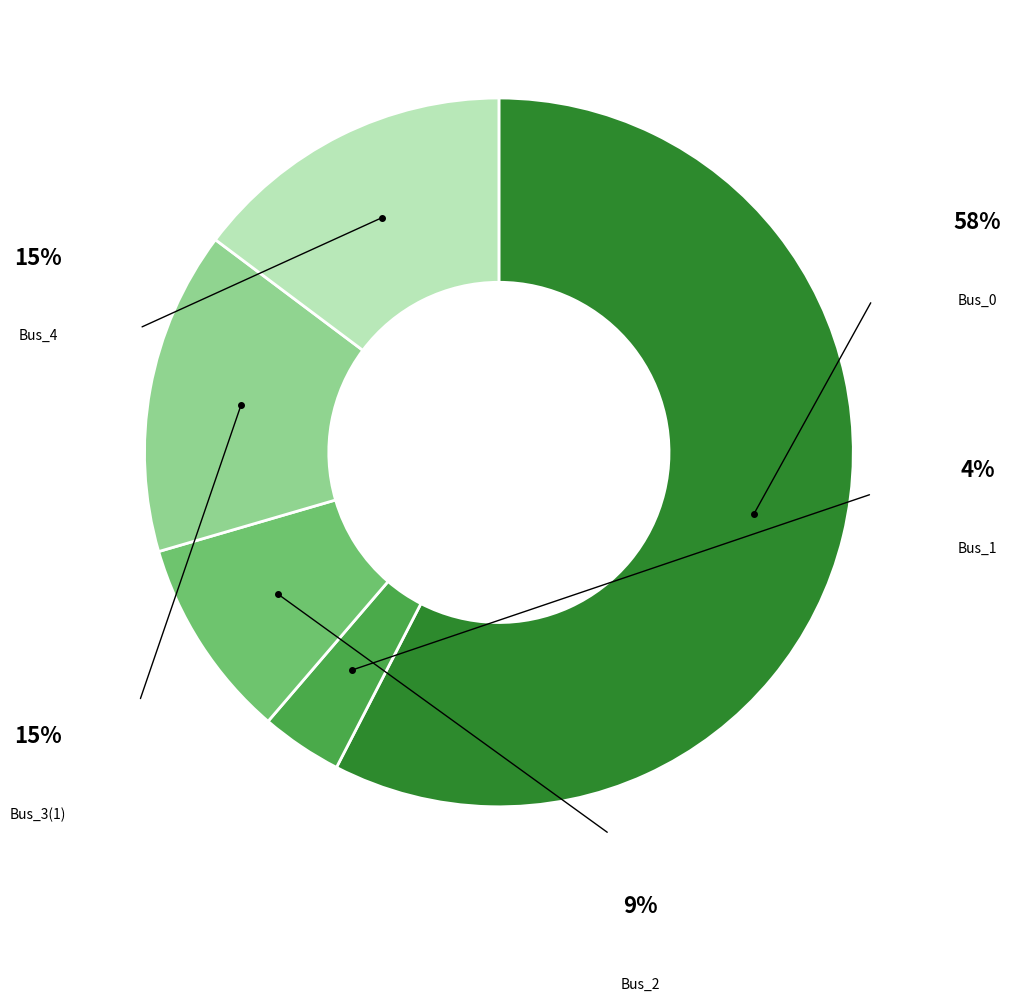

What is the largest slice in the pie chart?

Bus_0